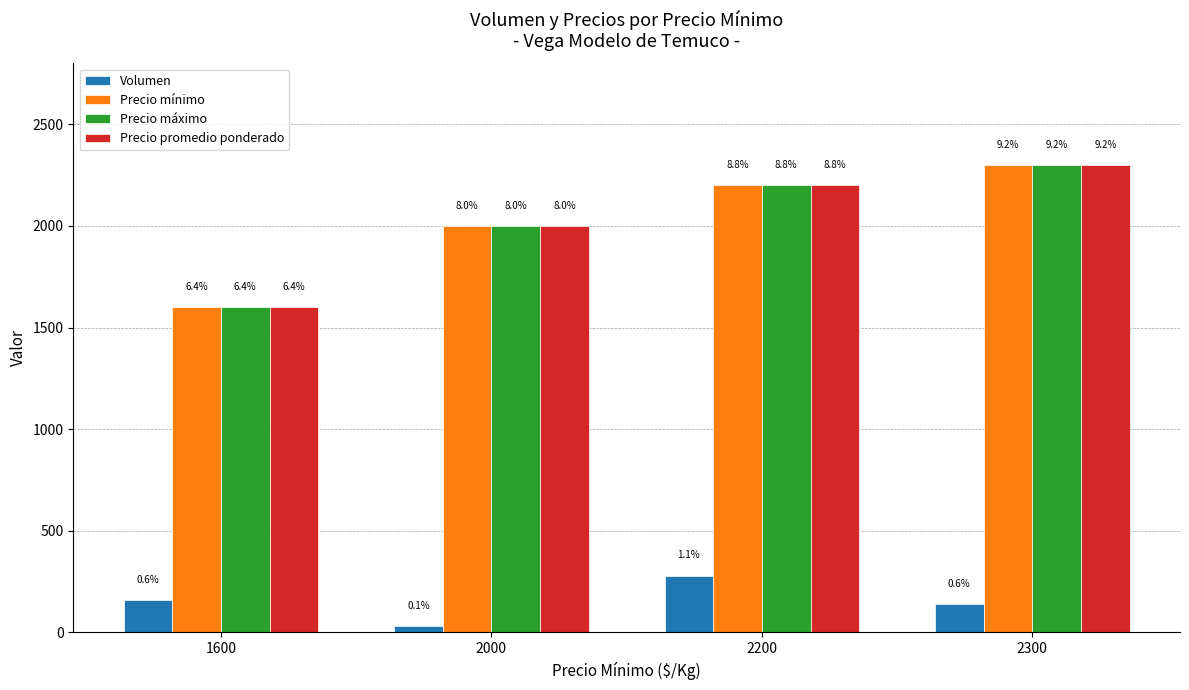

What is the value of the Precio promedio ponderado bar at the 4th from the left?

2300